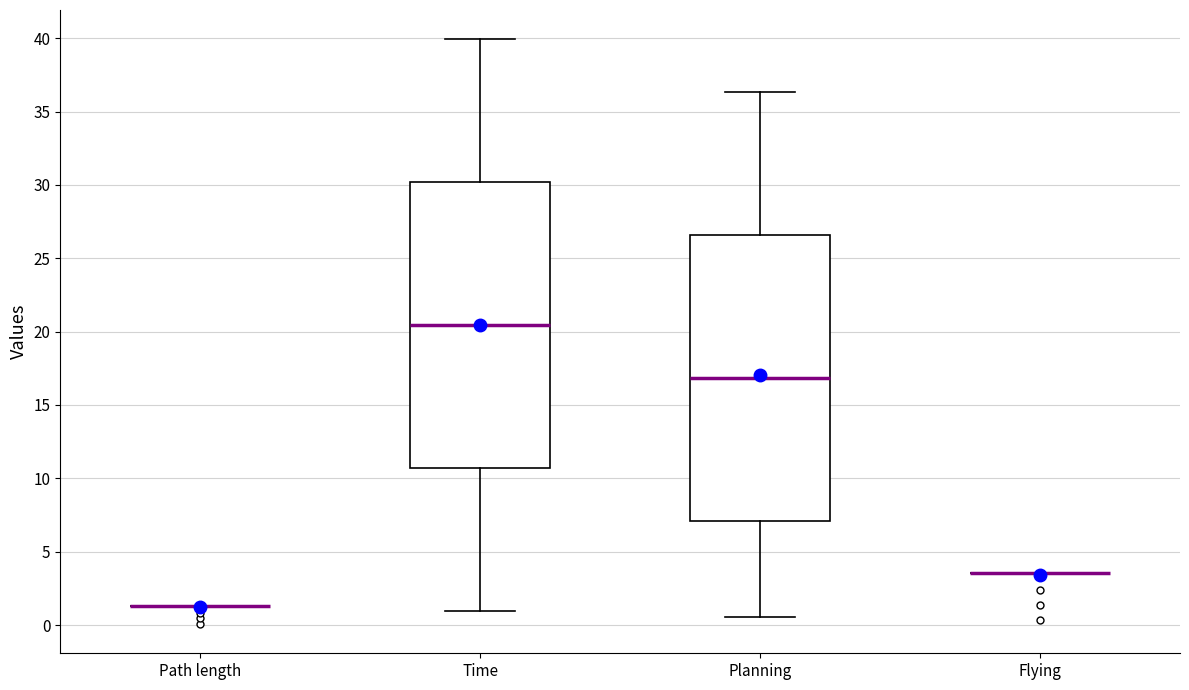

Reading left to right, read every box against the y-axis: the position of its median line, the range the box covers, and the ends of its whiskers. The values are not printed on the chart, so give them approximately, as read against the axis.

Path length: box collapsed to a line at 1.5, whiskers 1.5 to 1.5
Time: median 20.5, box 10.5 to 30.0, whiskers 1.0 to 40.0
Planning: median 17.0, box 7.0 to 26.5, whiskers 0.5 to 36.5
Flying: box collapsed to a line at 3.5, whiskers 3.5 to 3.5